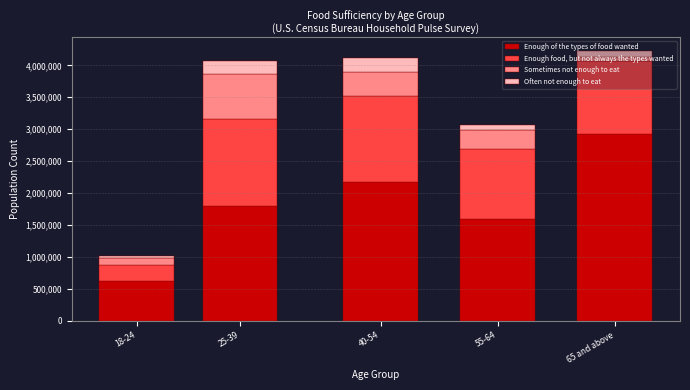

Rank the categories by Enough of the types of food wanted value from lowest to highest.

18-24, 55-64, 25-39, 40-54, 65 and above